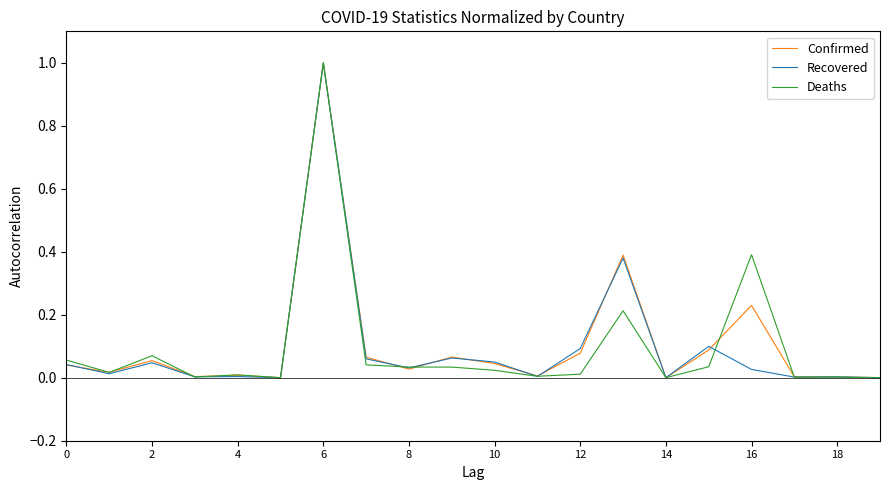

What are all the series names shown in the legend?

Confirmed, Recovered, Deaths